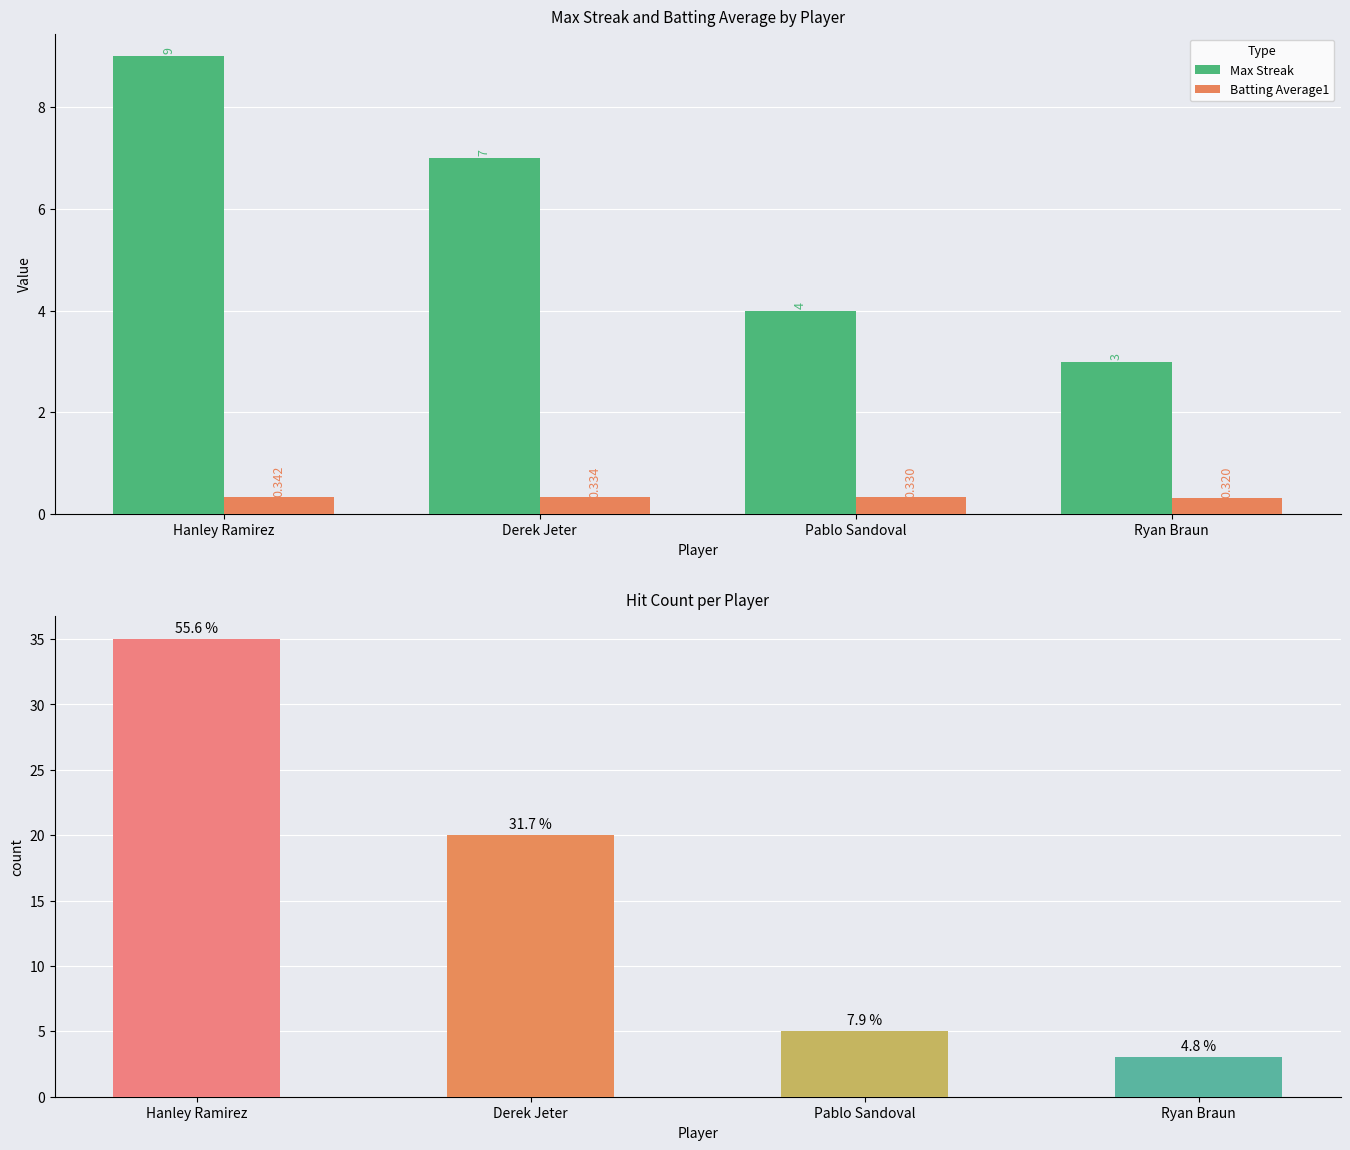

Reading left to right, what are all the values shown in this chart?

Max Streak: 9.0	7.0	4.0	3.0
Batting Average1: 0.3	0.3	0.3	0.3
Hit Count: 35.0	20.0	5.0	3.0